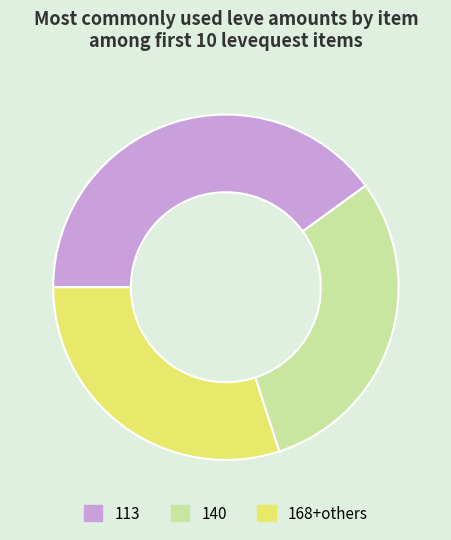

Between 113 and 140, which is larger?

113